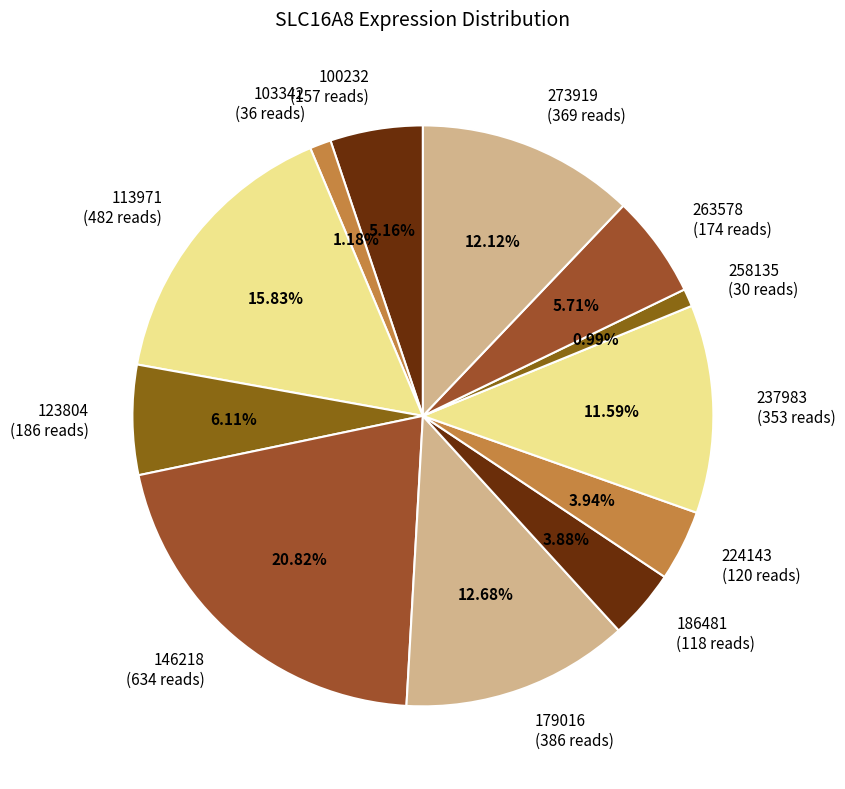

Is there any slice that represents more than half of the pie?

No